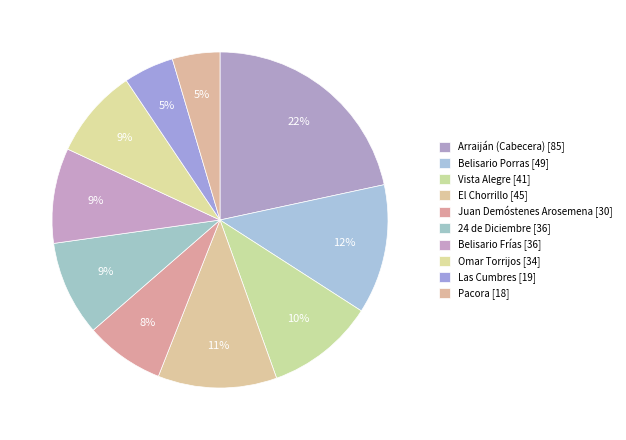

To the nearest percent, what is the average slice percentage?

10%